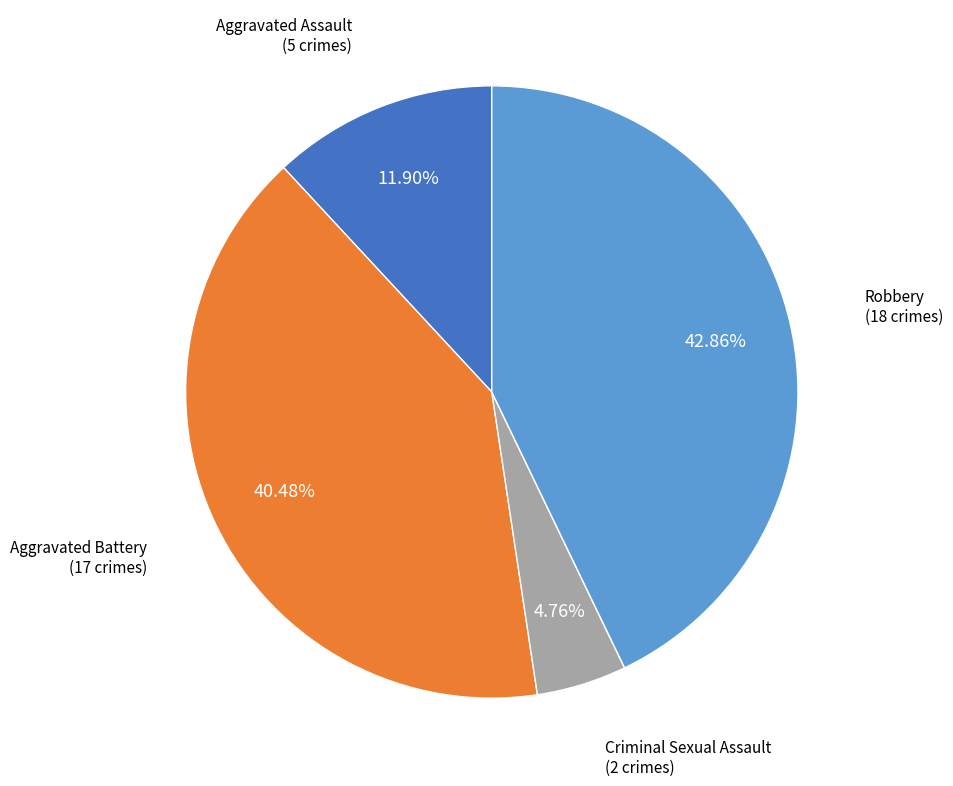

Is there any slice that represents more than half of the pie?

No